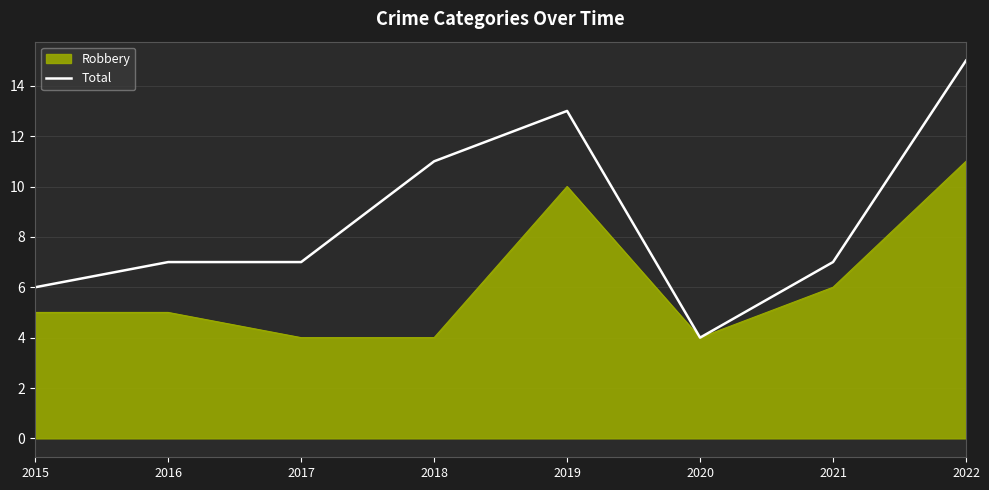

True or false: Total has a value of 4 at 2020.

True